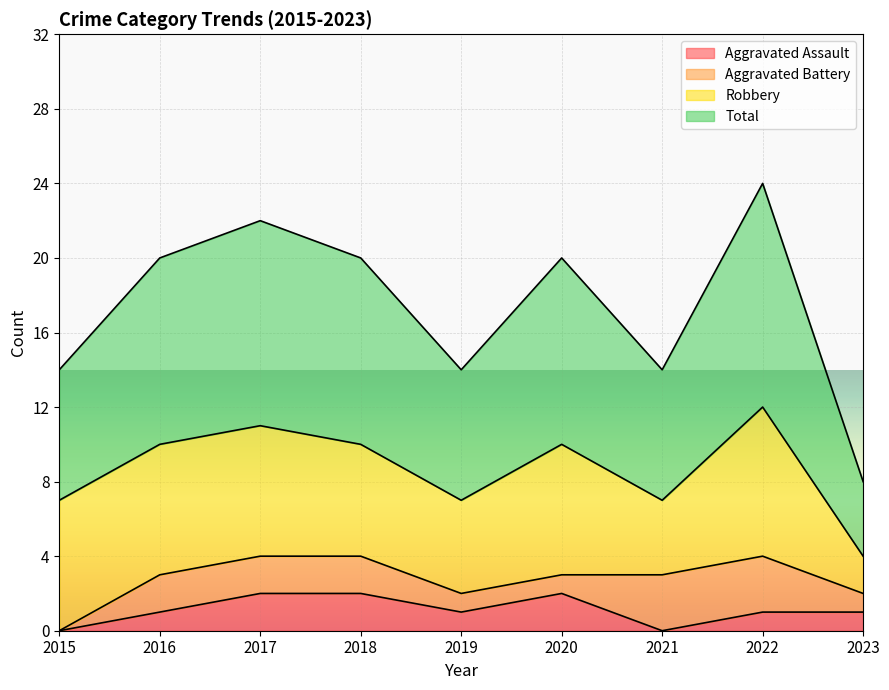

What is the difference between the highest and lowest values at 2015?

7